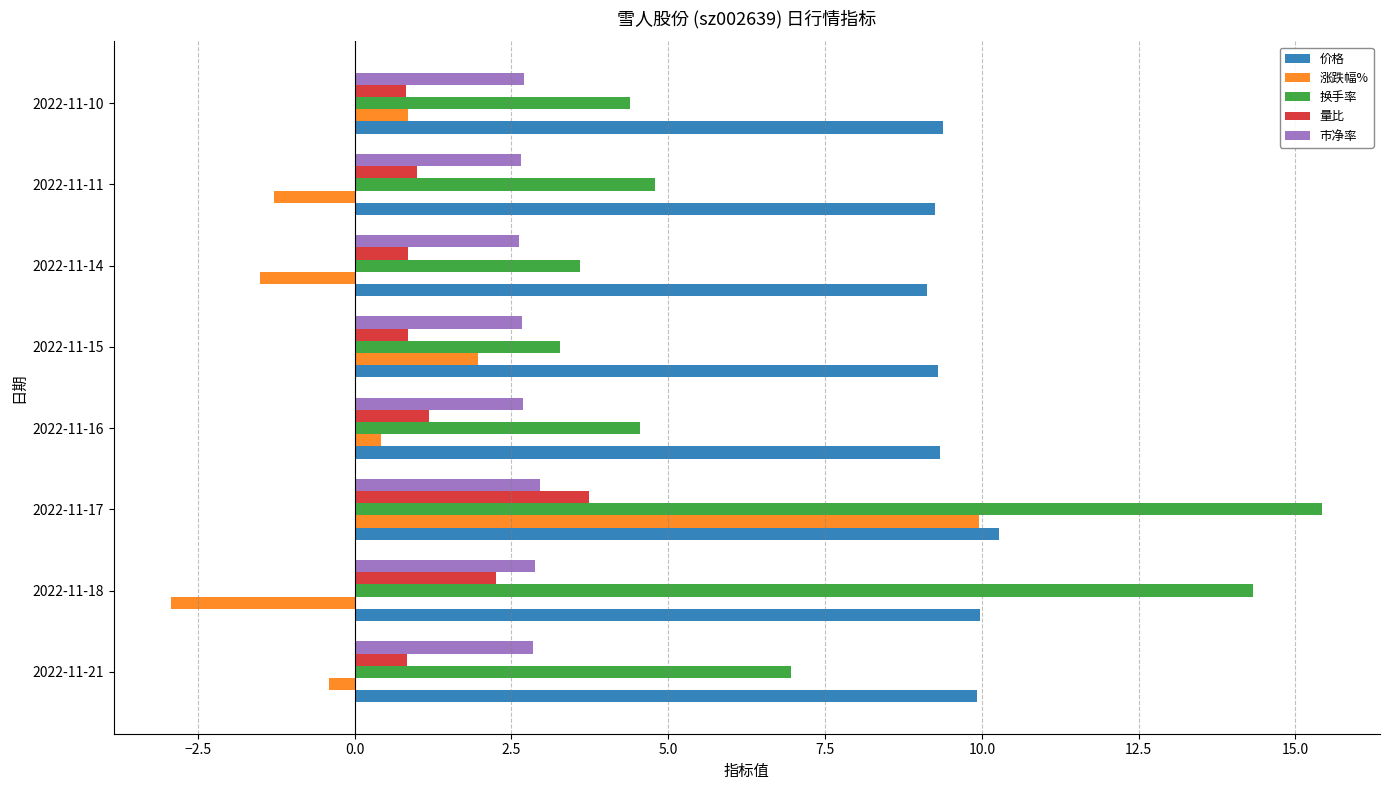

What is the lowest value of the 量比 series?

0.8